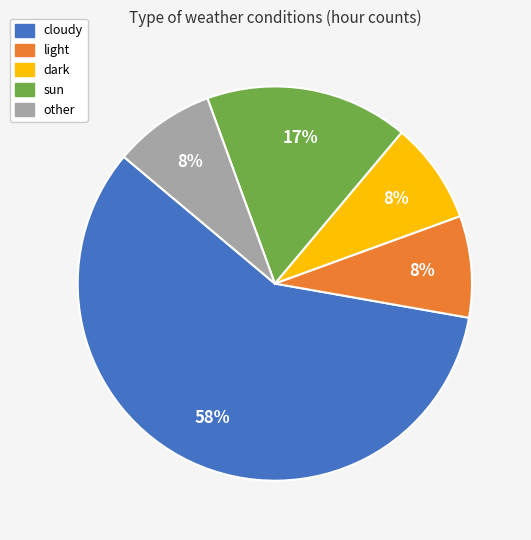

Is other the majority of the pie?

No